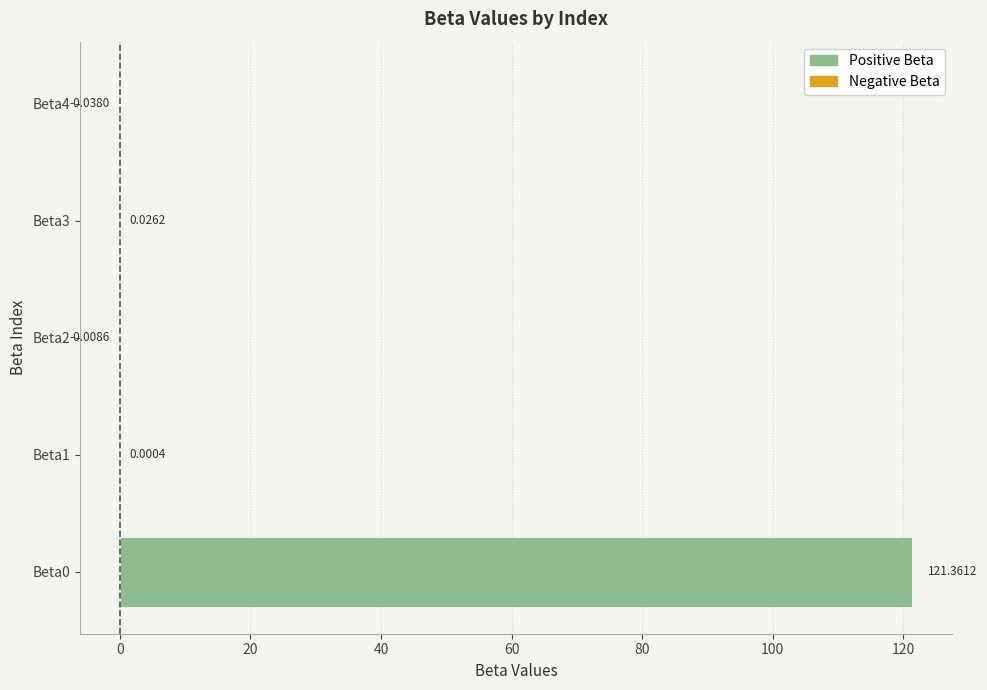

How many distinct data groups are displayed?

1